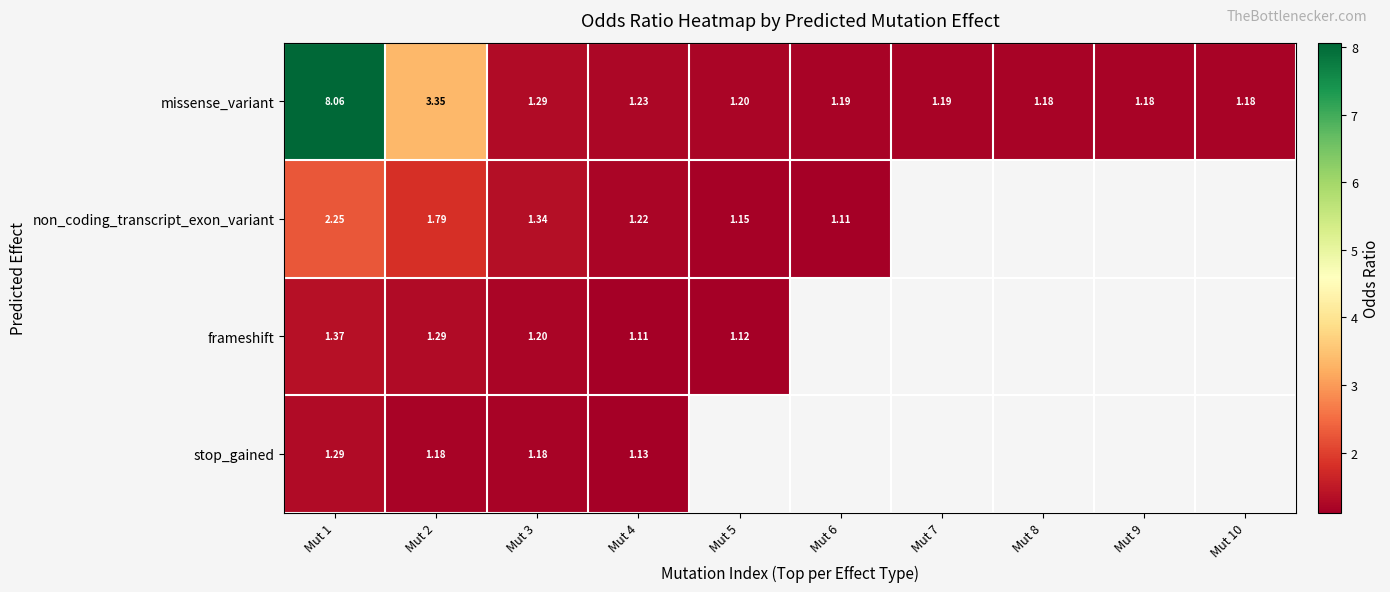

Is it true that frameshift equals 0.7 at Mut 4?

False